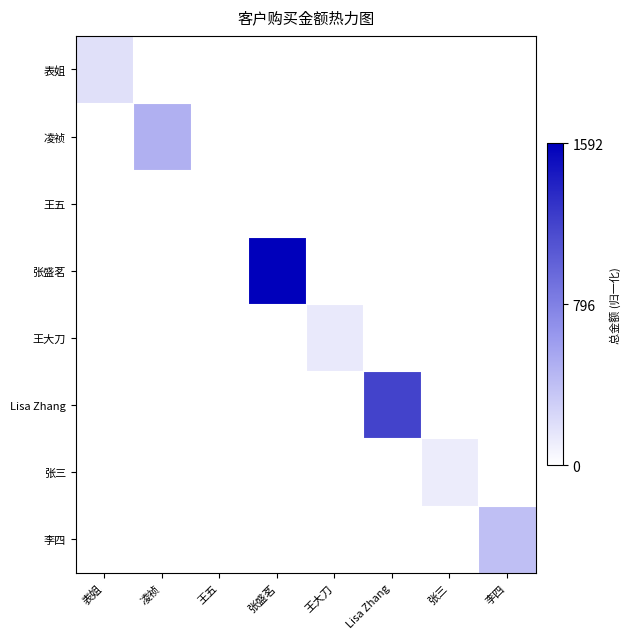

Reading left to right, what are all the values shown in this chart?

表姐: 表姐=0.1	凌祯=0.0	王五=0.0	张盛茗=0.0	王大刀=0.0	Lisa Zhang=0.0	张三=0.0	李四=0.0
凌祯: 表姐=0.0	凌祯=0.3	王五=0.0	张盛茗=0.0	王大刀=0.0	Lisa Zhang=0.0	张三=0.0	李四=0.0
王五: 表姐=0.0	凌祯=0.0	王五=0.0	张盛茗=0.0	王大刀=0.0	Lisa Zhang=0.0	张三=0.0	李四=0.0
张盛茗: 表姐=0.0	凌祯=0.0	王五=0.0	张盛茗=1.0	王大刀=0.0	Lisa Zhang=0.0	张三=0.0	李四=0.0
王大刀: 表姐=0.0	凌祯=0.0	王五=0.0	张盛茗=0.0	王大刀=0.1	Lisa Zhang=0.0	张三=0.0	李四=0.0
Lisa Zhang: 表姐=0.0	凌祯=0.0	王五=0.0	张盛茗=0.0	王大刀=0.0	Lisa Zhang=0.8	张三=0.0	李四=0.0
张三: 表姐=0.0	凌祯=0.0	王五=0.0	张盛茗=0.0	王大刀=0.0	Lisa Zhang=0.0	张三=0.1	李四=0.0
李四: 表姐=0.0	凌祯=0.0	王五=0.0	张盛茗=0.0	王大刀=0.0	Lisa Zhang=0.0	张三=0.0	李四=0.3